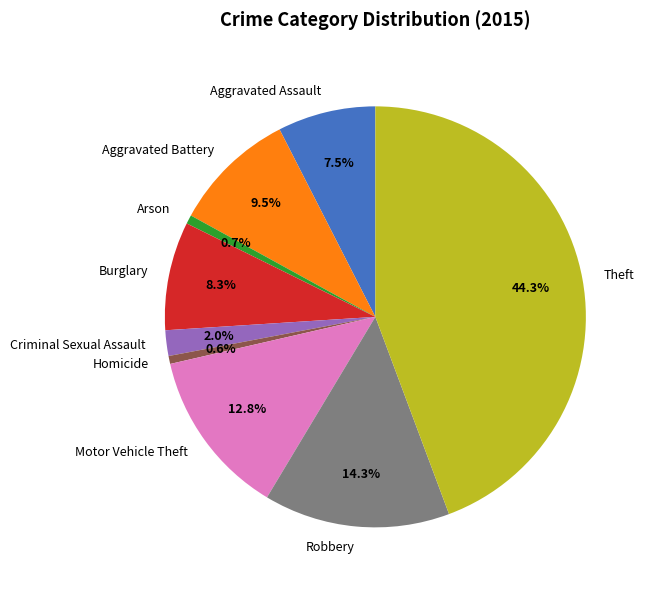

Is Motor Vehicle Theft the majority of the pie?

No